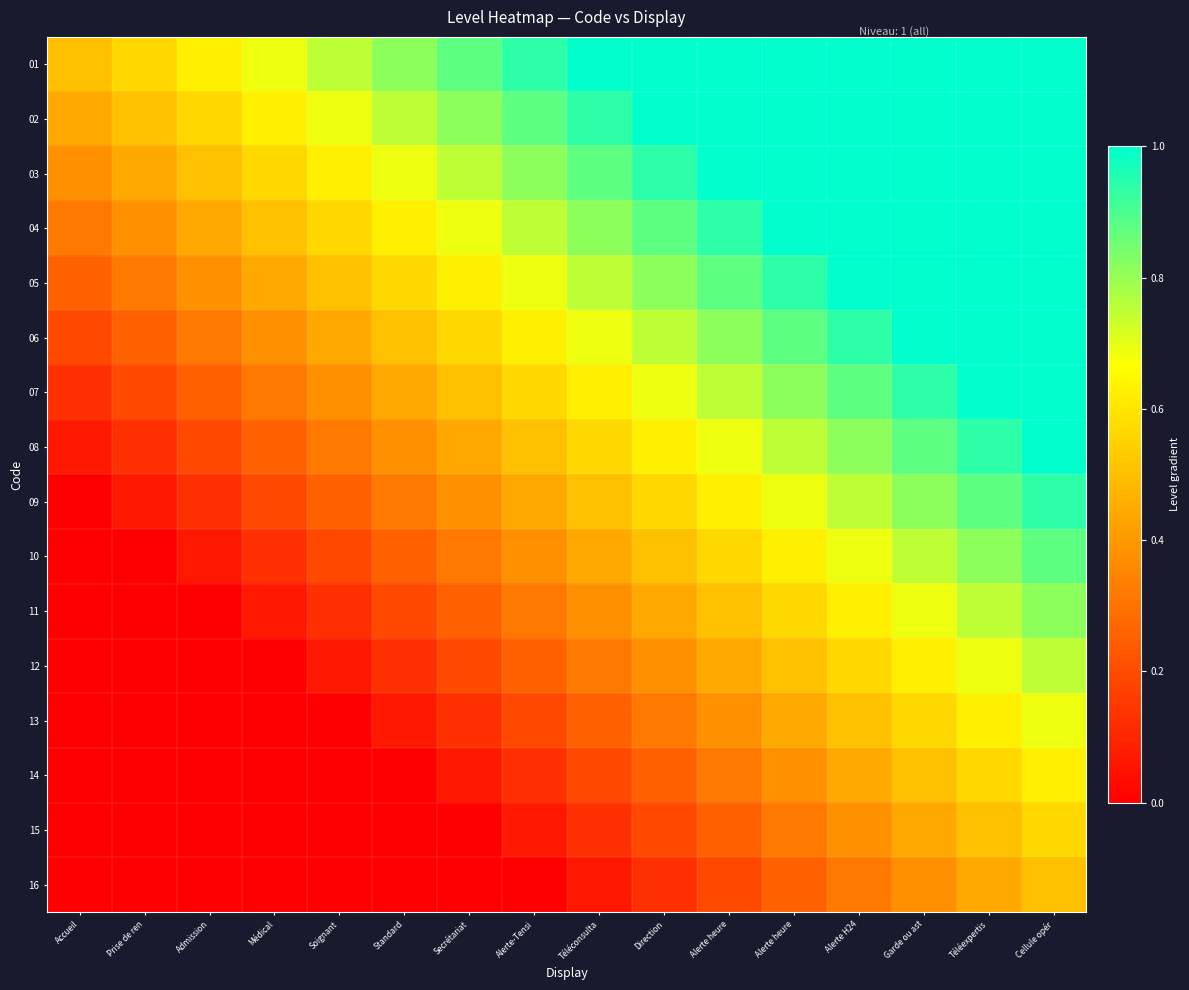

What is the total value across all series at Téléexpertis?

13.2